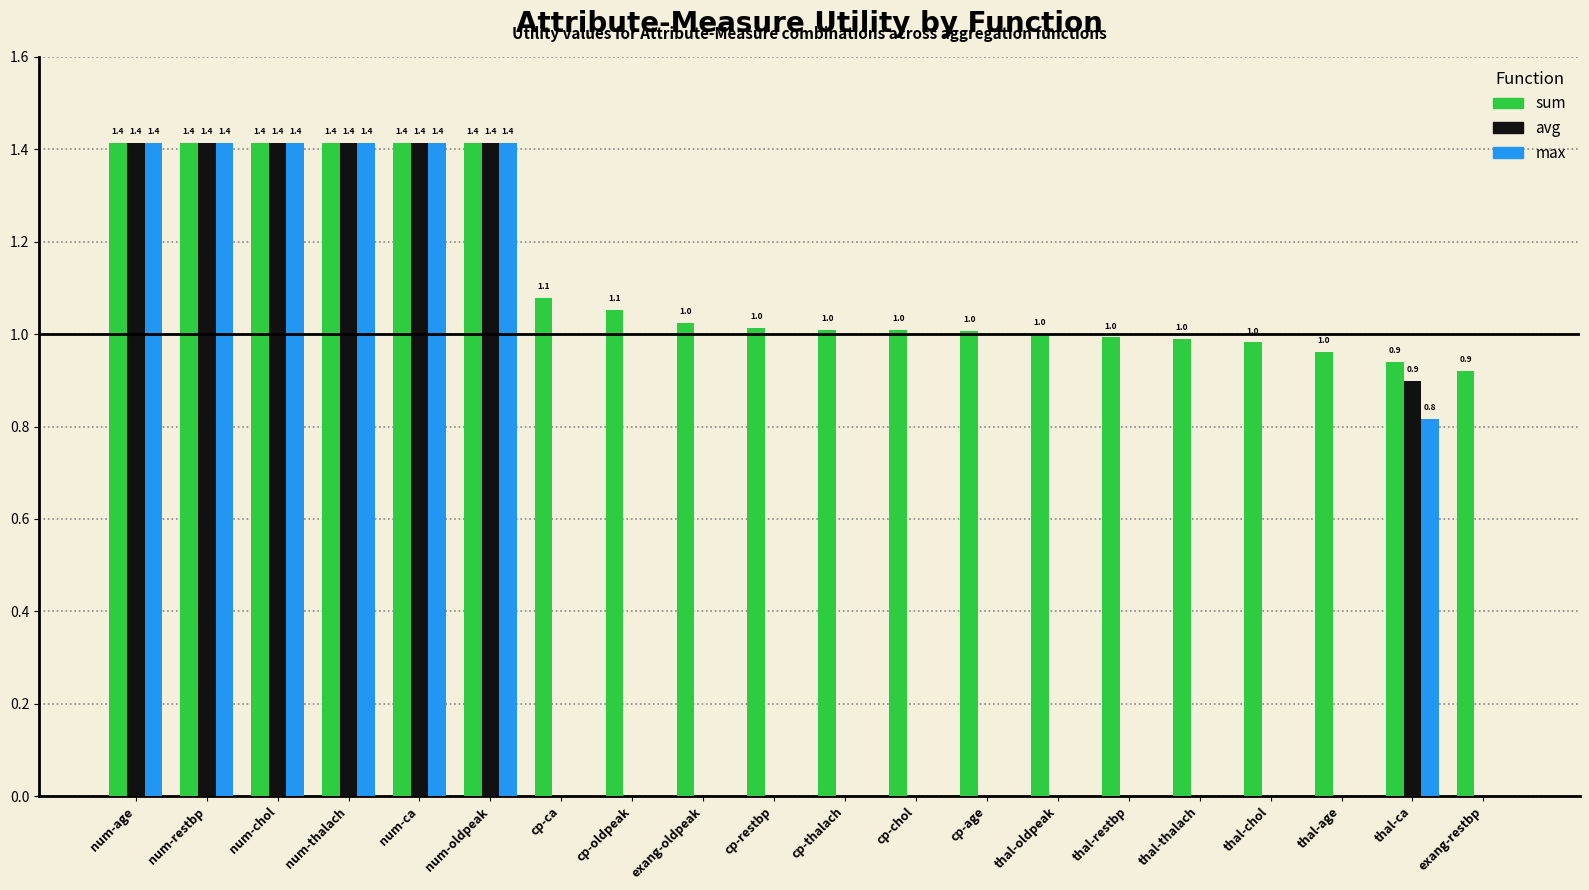

Which series has the largest total across all categories?

sum